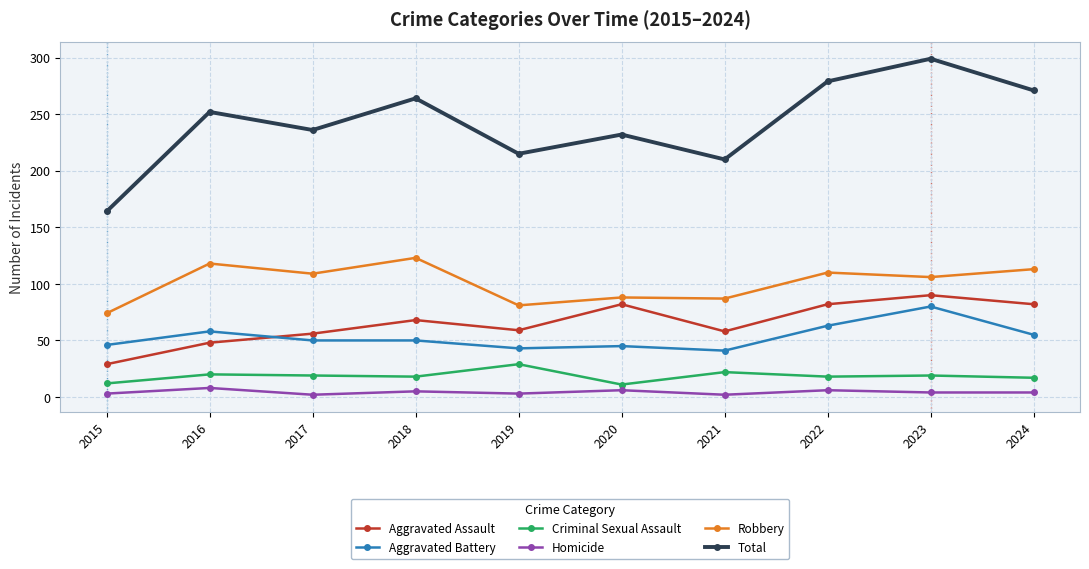

True or false: Robbery and Total intersect in this chart.

False